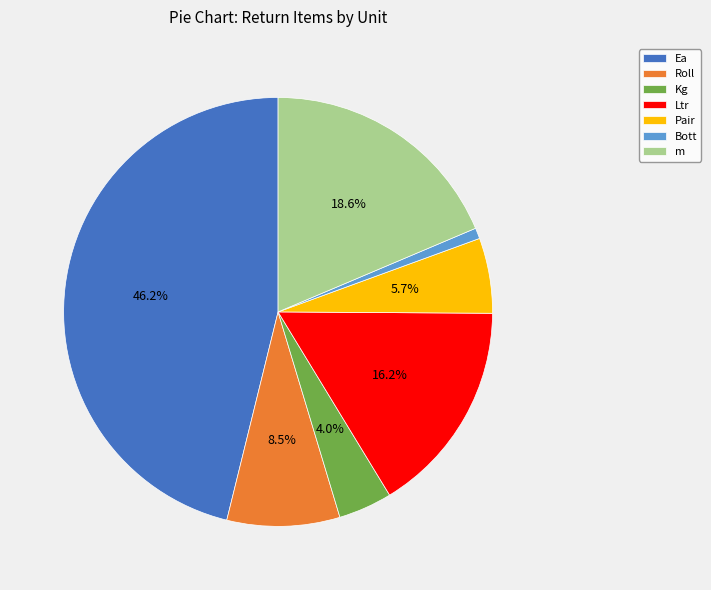

Count the number of slices in the pie.

7